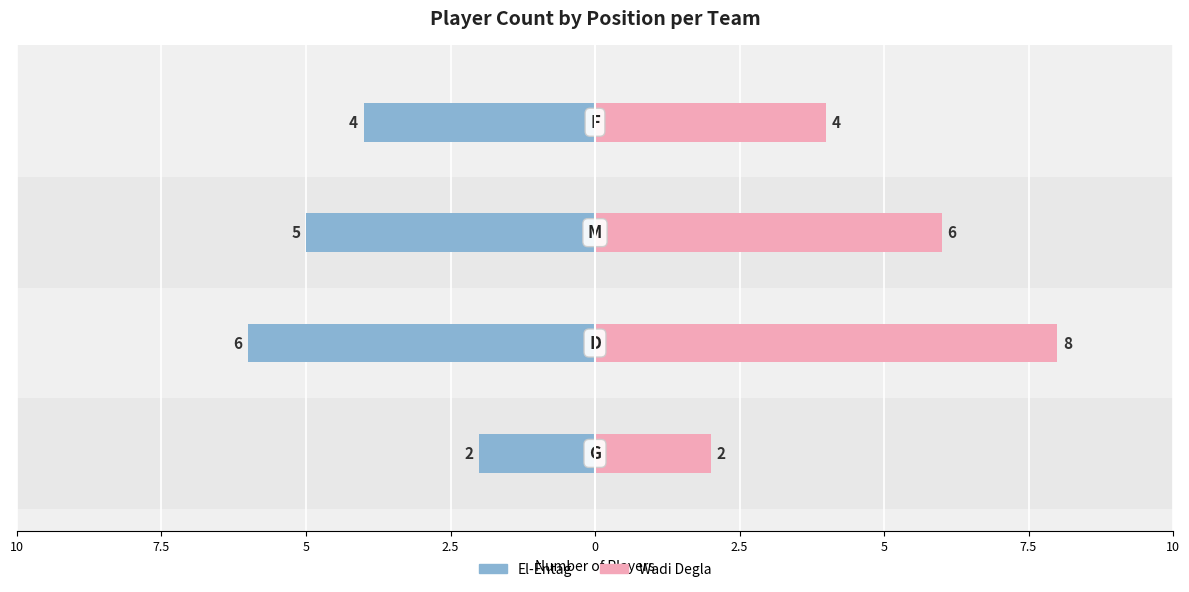

How many bars are there in each group?

2